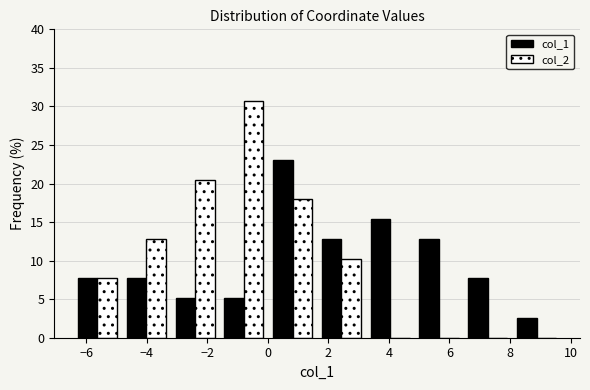

In the col_2 series, which range on the x-axis has the tallest bar?

-1.6 to 0.0